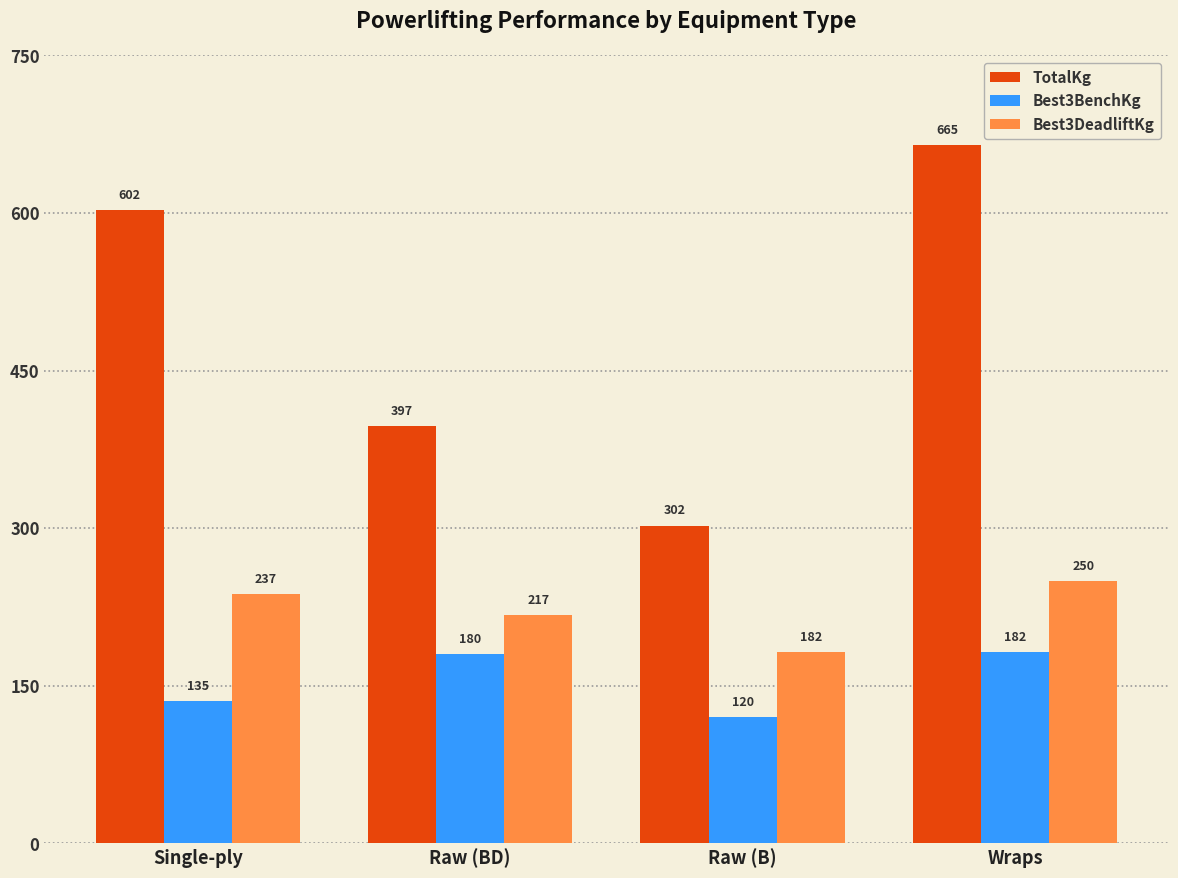

Which series has the largest range (max minus min)?

TotalKg